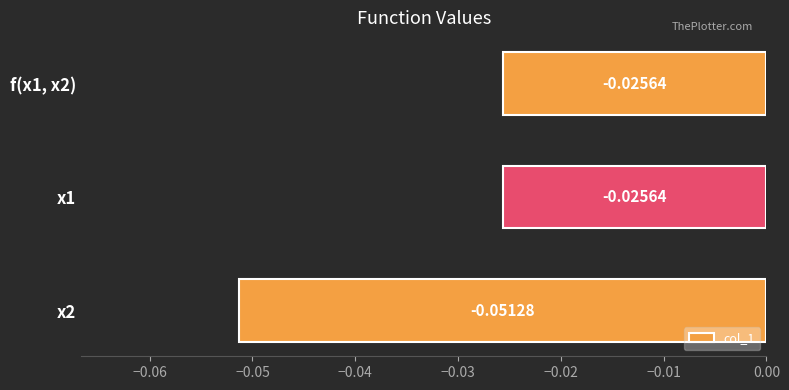

Between x2 and f(x1, x2), which is larger?

f(x1, x2)